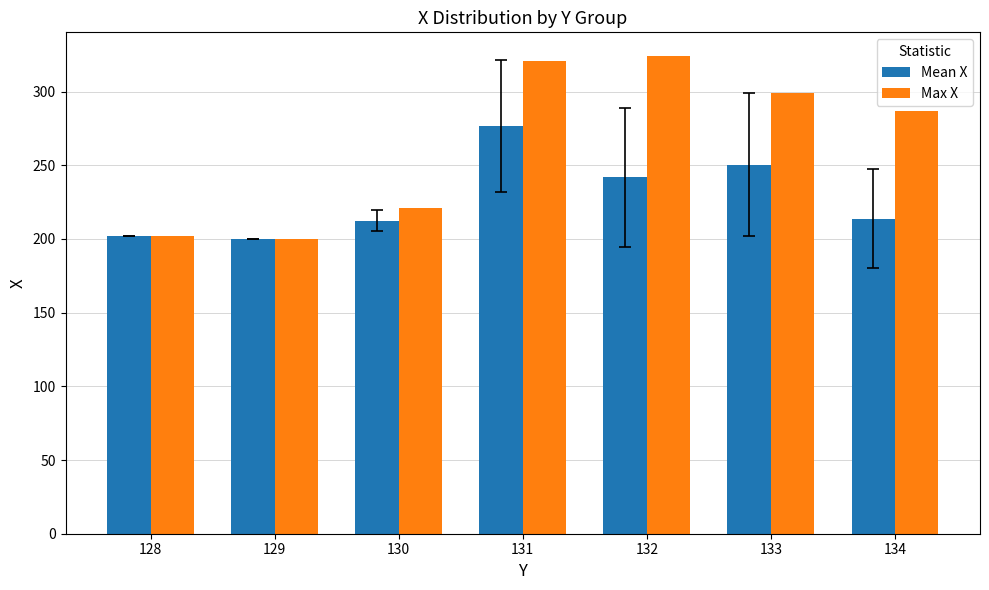

The value of Max X at 131 is 321.0. True or false?

True